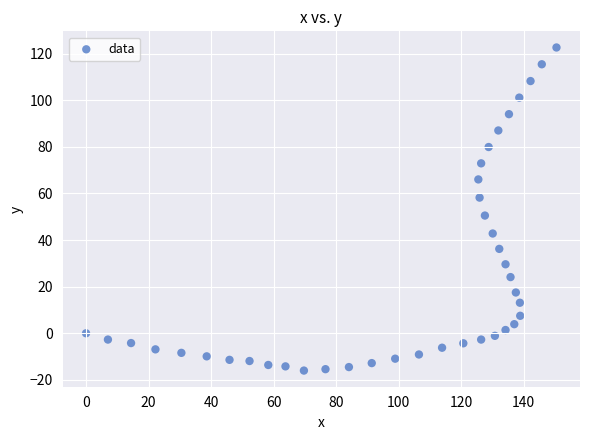

What Y value in the scatter plot is closest to 53?

50.5